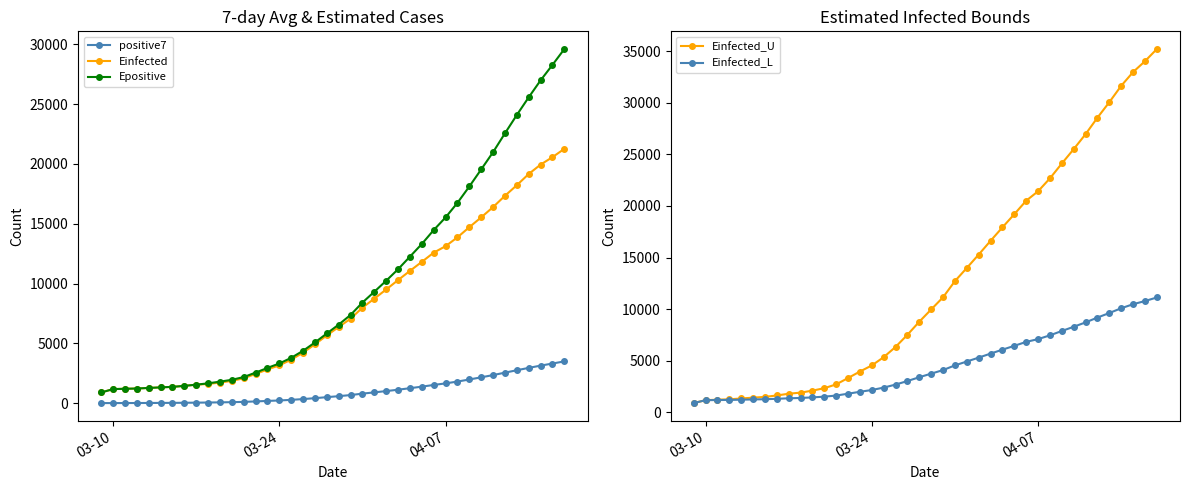

Reading left to right, extract all data points from this chart.

positive7: 0.0	0.5	3.0	5.0	9.4	13.8	18.0	25.9	35.6	46.7	60.7	76.4	99.9	138.4	179.9	219.3	270.3	334.4	411.1	494.9	578.9	670.9	790.3	895.7	1004.1	1118.6	1245.3	1373.9	1516.6	1647.9	1800.4	1973.4	2155.9	2341.7	2546.4	2748.1	2944.1	3133.4	3308.1	3488.7
Einfected: 887.5	1168.8	1196.3	1218.2	1265.7	1313.0	1356.9	1438.5	1538.1	1600.8	1715.8	1855.9	2074.3	2438.4	2810.3	3158.8	3631.5	4219.3	4914.3	5663.5	6363.6	7060.6	7986.0	8737.3	9504.2	10289.9	11060.4	11813.7	12585.4	13125.1	13866.9	14715.1	15538.4	16395.6	17341.2	18227.7	19163.6	19950.2	20572.3	21268.3
Epositive: 887.5	1168.8	1196.7	1218.7	1266.3	1313.7	1357.6	1439.3	1539.1	1652.0	1792.0	1947.2	2175.7	2547.2	2941.3	3312.0	3785.7	4374.6	5070.7	5821.7	6566.8	7373.9	8410.2	9315.2	10236.1	11197.7	12251.7	13310.1	14473.2	15532.5	16751.4	18120.2	19549.6	20992.1	22566.0	24102.3	25581.3	26996.6	28291.0	29616.8
Einfected_U: 887.5	1168.8	1215.6	1252.6	1333.2	1413.3	1487.6	1625.8	1794.4	1900.3	2094.7	2331.8	2701.4	3317.7	3947.6	4537.6	5338.3	6333.8	7510.7	8779.8	9965.8	11146.6	12714.5	13987.5	15287.0	16618.6	17923.9	19200.2	20507.4	21420.8	22676.8	24113.0	25506.3	26957.5	28558.2	30058.8	31644.0	32975.8	34029.5	35208.8
Einfected_L: 887.5	1168.8	1182.3	1193.0	1216.6	1240.0	1261.8	1302.2	1351.6	1382.9	1440.0	1509.6	1618.0	1798.5	1982.8	2155.4	2389.5	2680.7	3025.0	3395.9	3742.4	4087.4	4545.2	4917.0	5296.3	5684.8	6066.1	6438.9	6821.0	7088.7	7456.3	7876.7	8285.2	8710.1	9179.1	9618.8	10082.2	10472.0	10780.1	11124.5